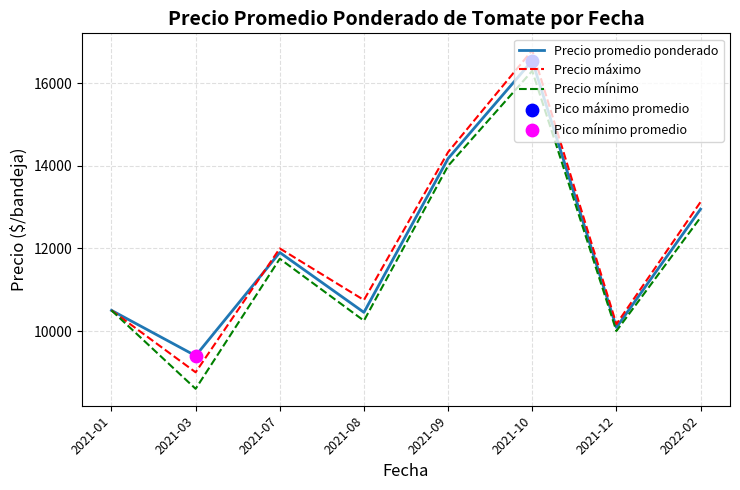

What is the total value across all series at 2021-01?

31500.0